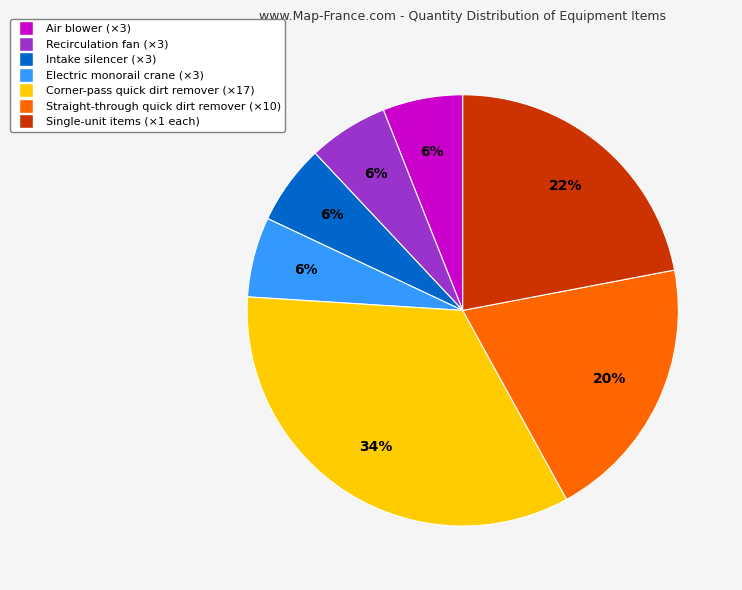

The Straight-through quick dirt remover (×10) slice represents 30% of the pie. True or false?

False